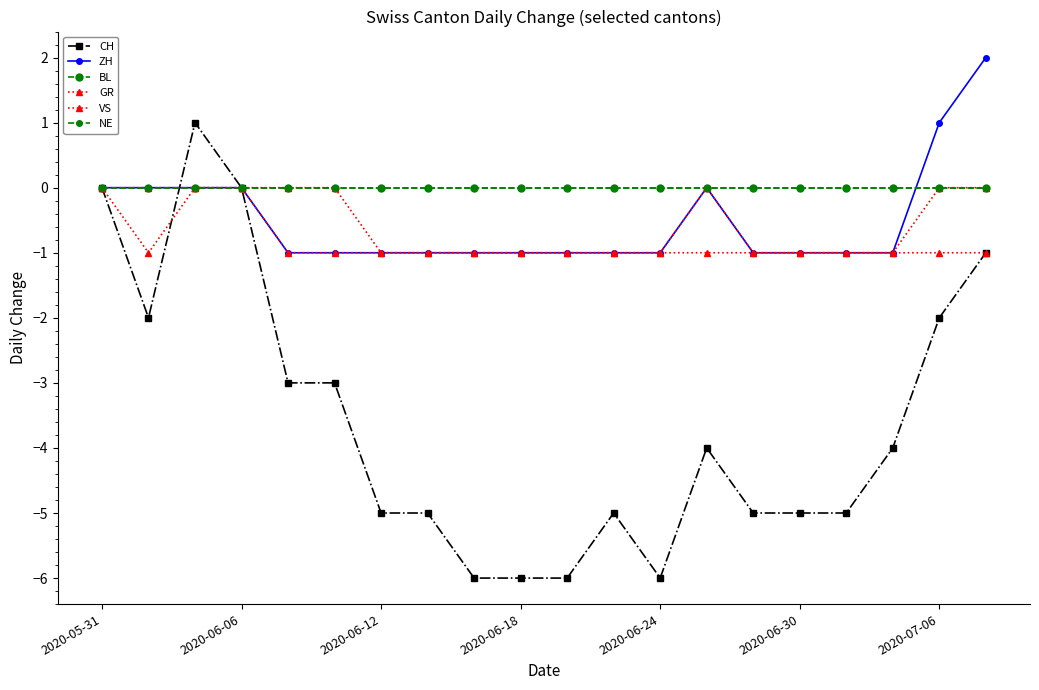

Is this an area chart (filled region under the line)?

No